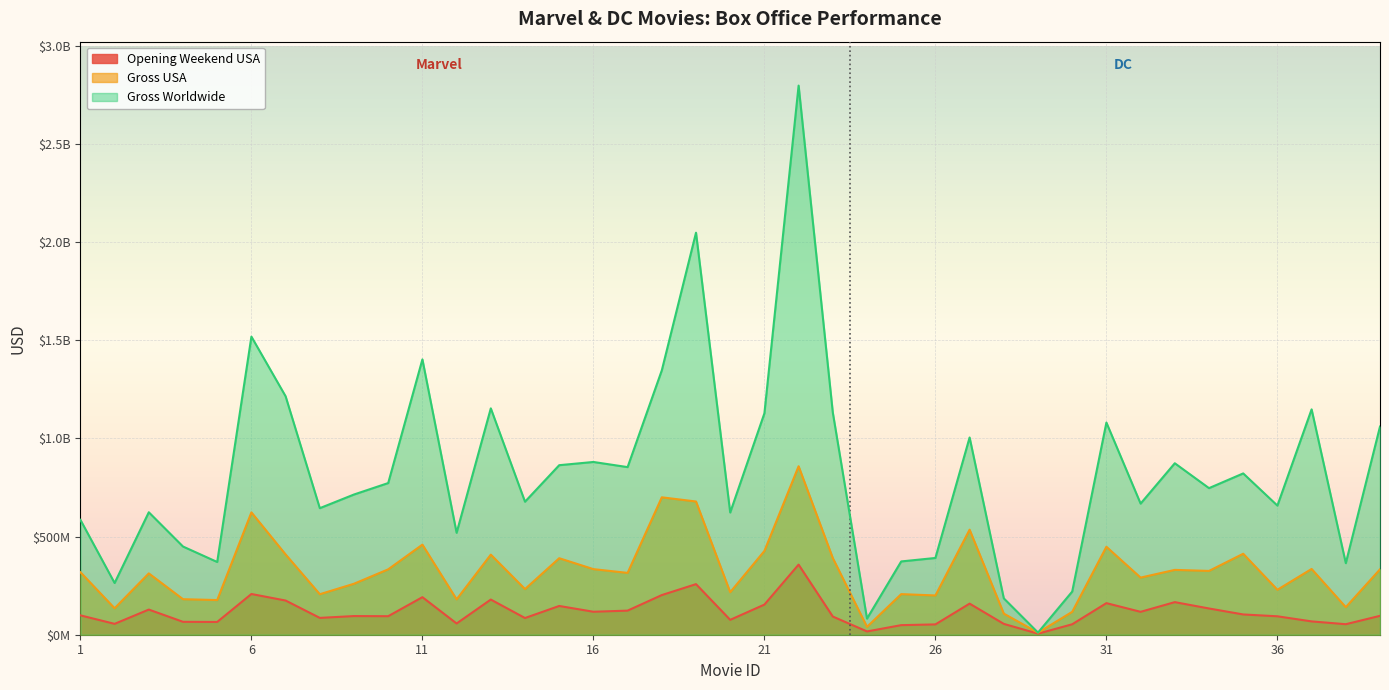

What are all the series names shown in the legend?

Opening Weekend USA, Gross USA, Gross Worldwide